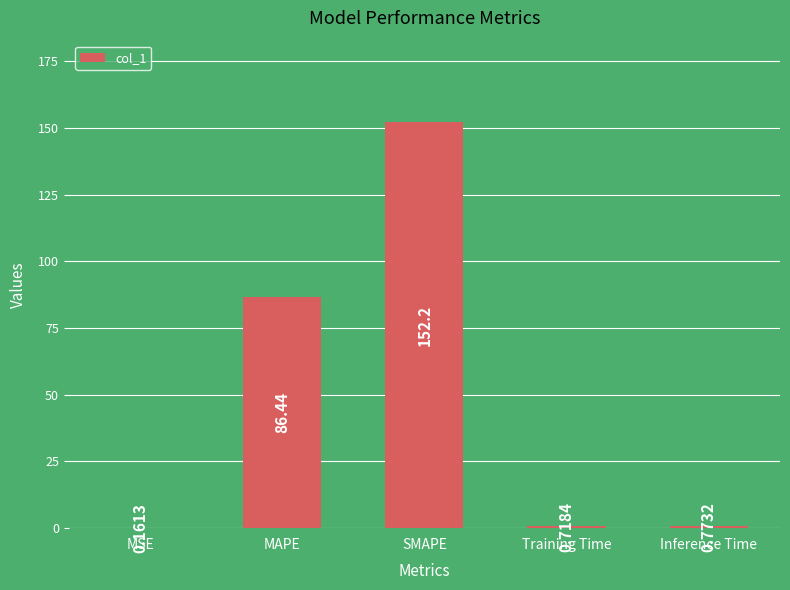

Is it true that the value at SMAPE is 271.8?

False